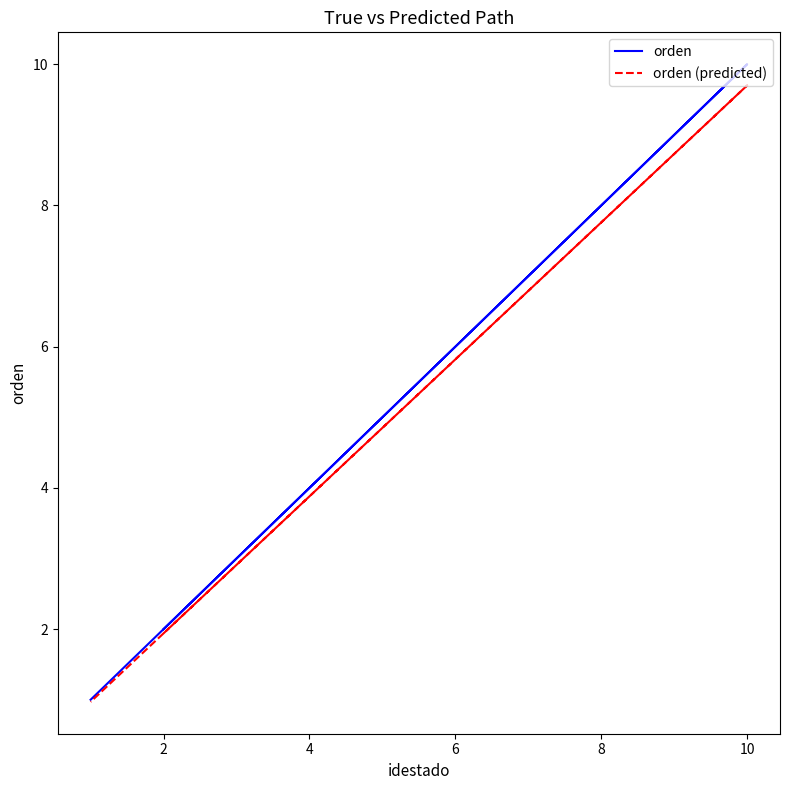

At how many categories does at least one series exceed 9?

1